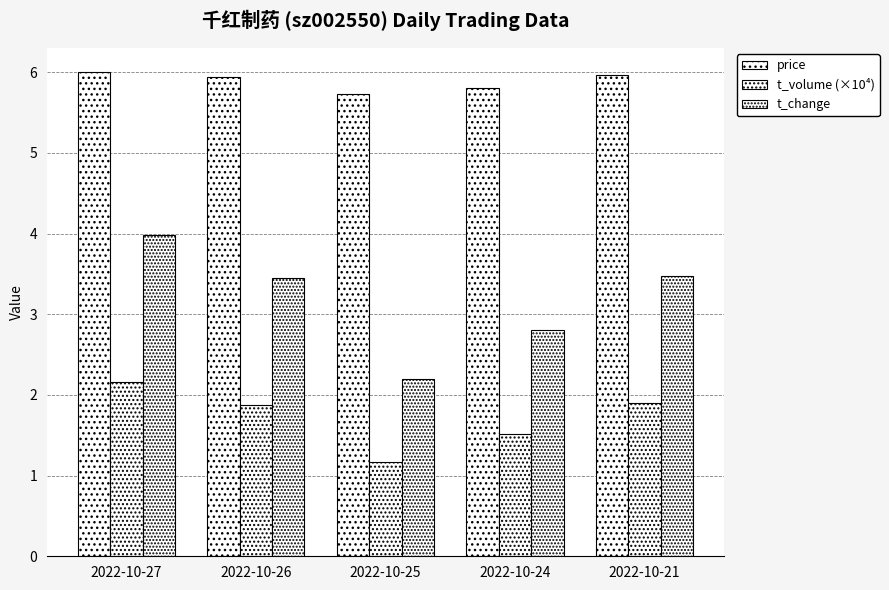

What is the greatest value displayed?

6.0